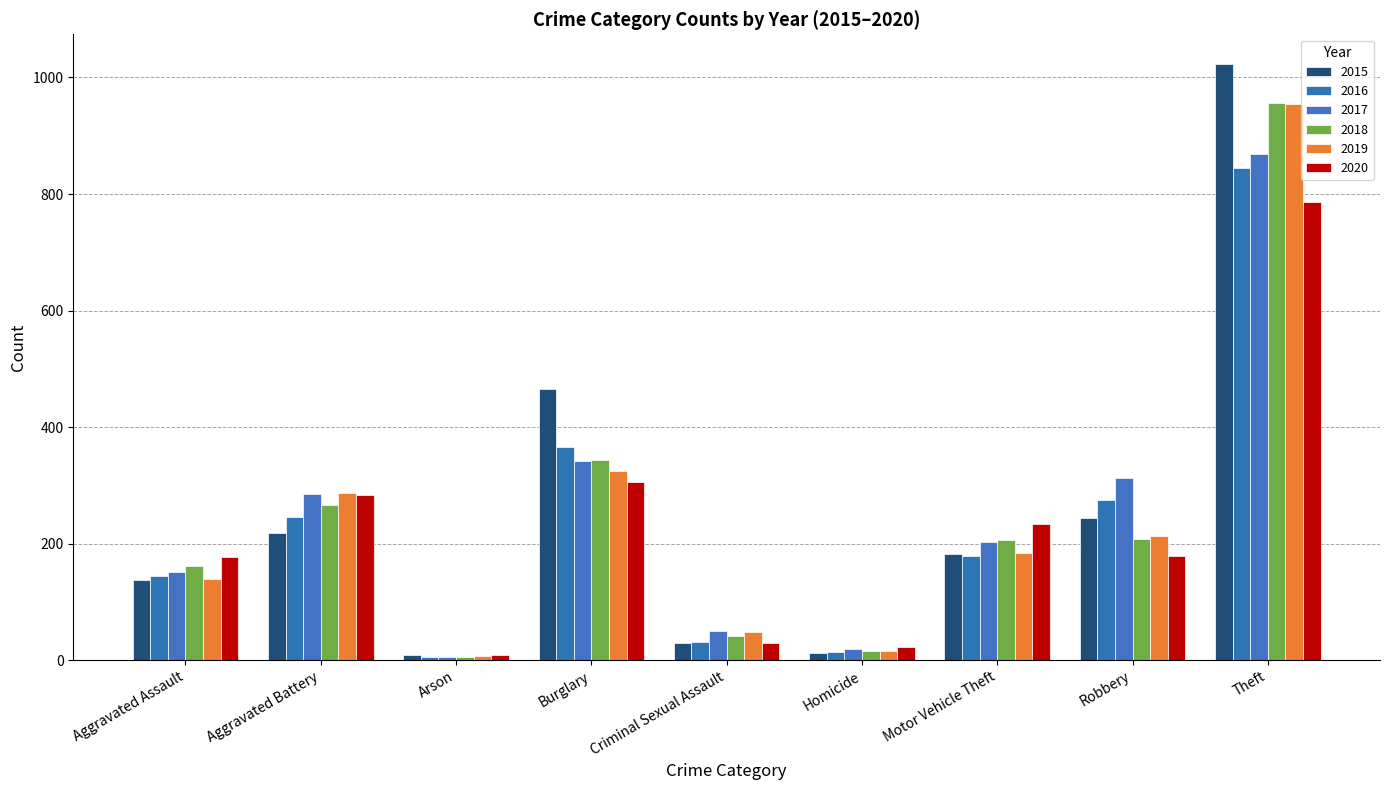

Rank the series by their maximum value, from lowest to highest.

2020, 2016, 2017, 2019, 2018, 2015